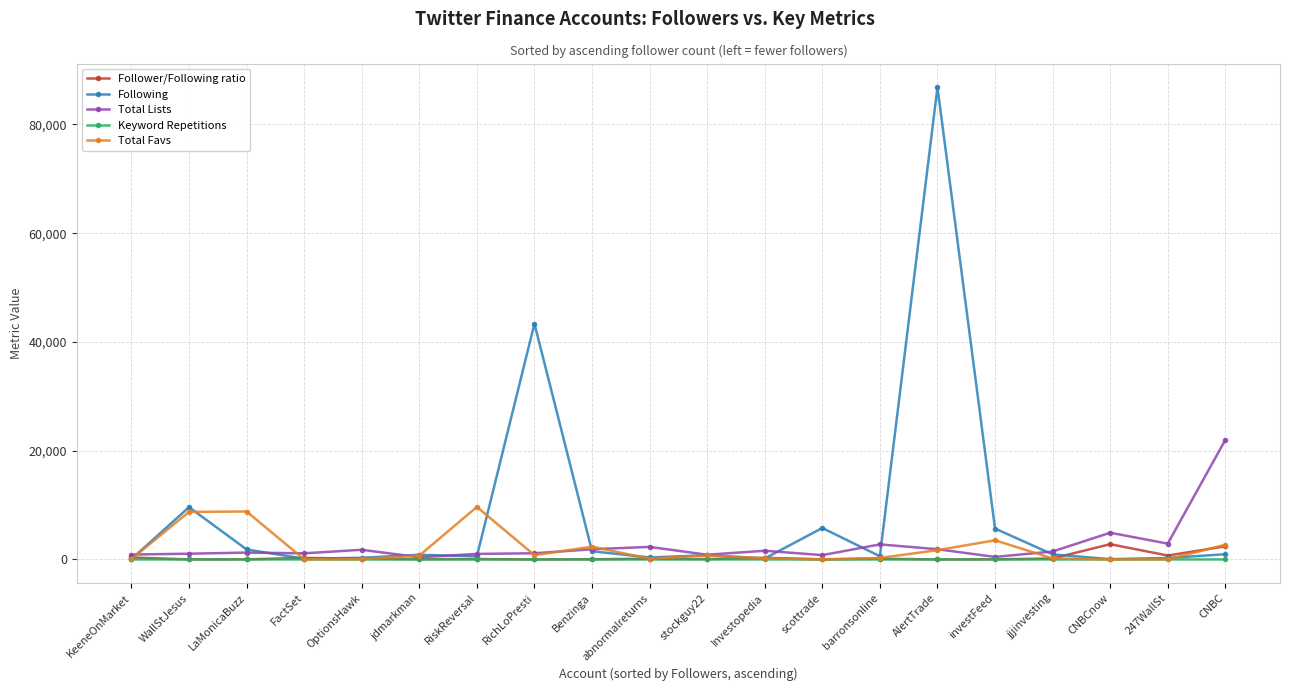

What is the difference between the second highest and second lowest values in the Keyword Repetitions series?

3.0